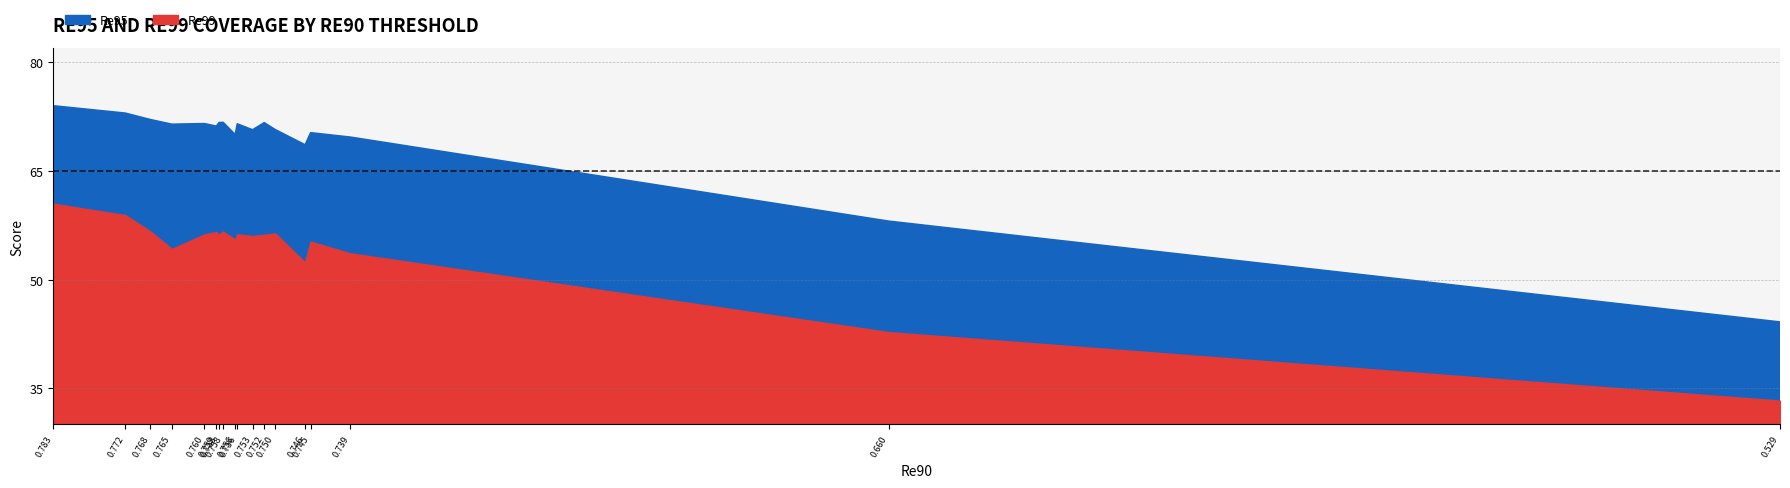

True or false: Re95 and Re99 intersect in this chart.

False